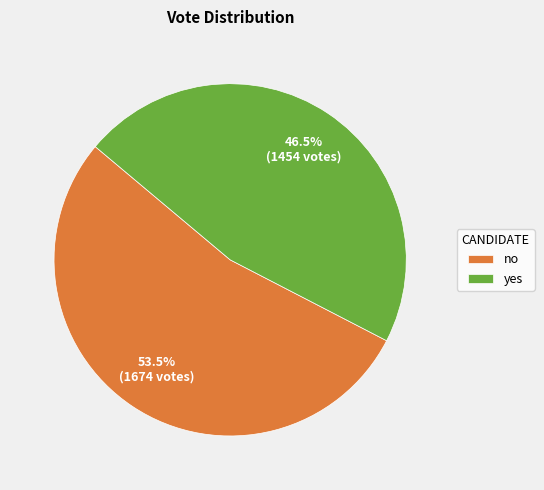

How many segments does this pie chart have?

2